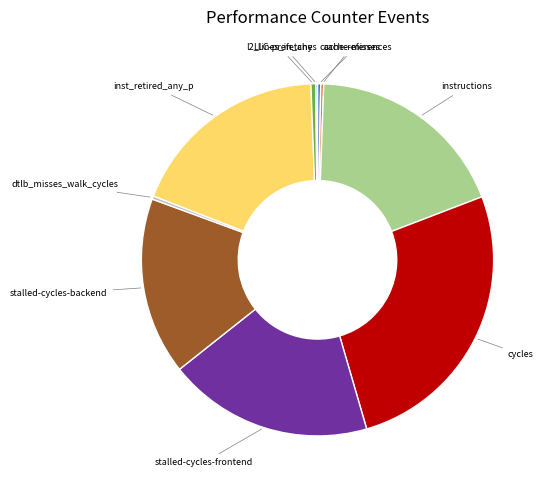

Is there a majority slice in this chart?

No